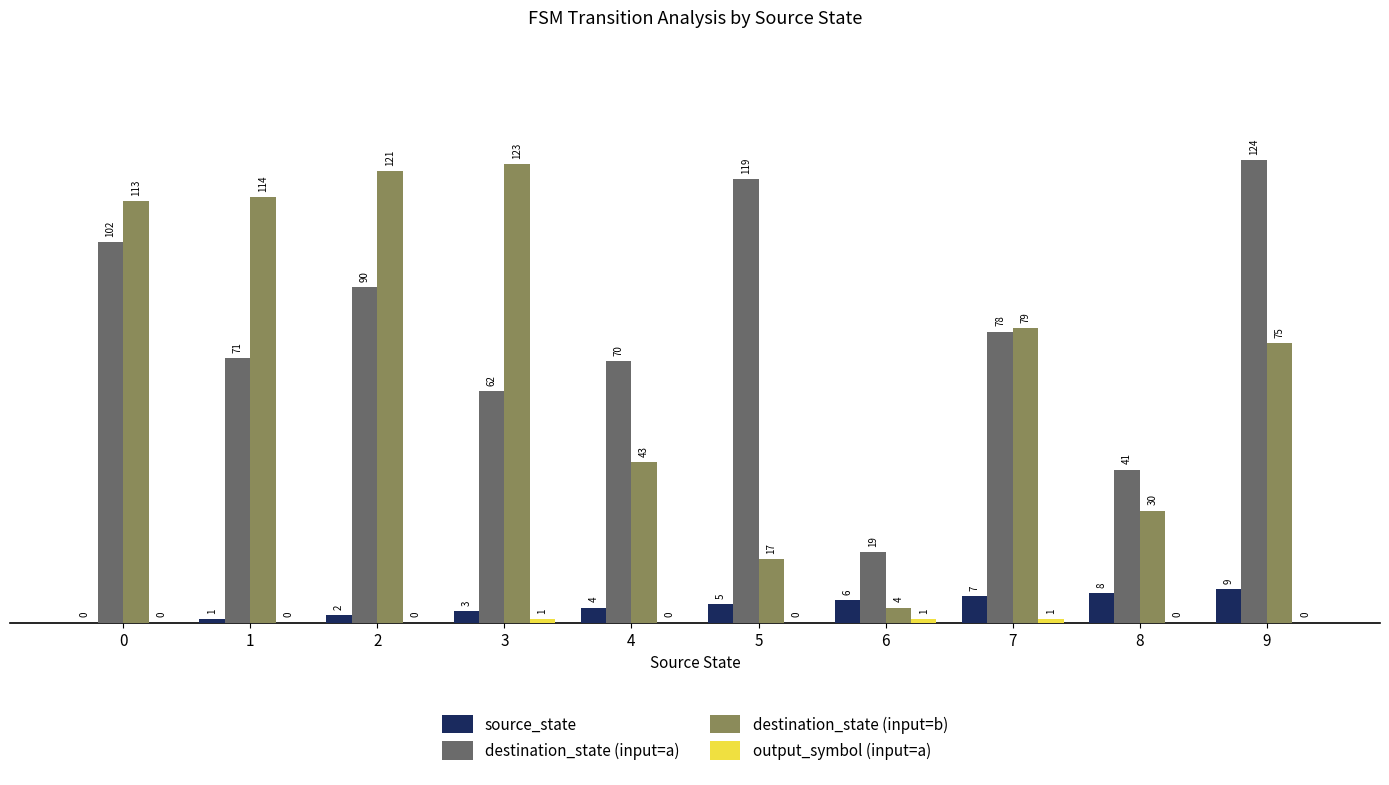

Which series has the largest range (max minus min)?

destination_state (input=b)